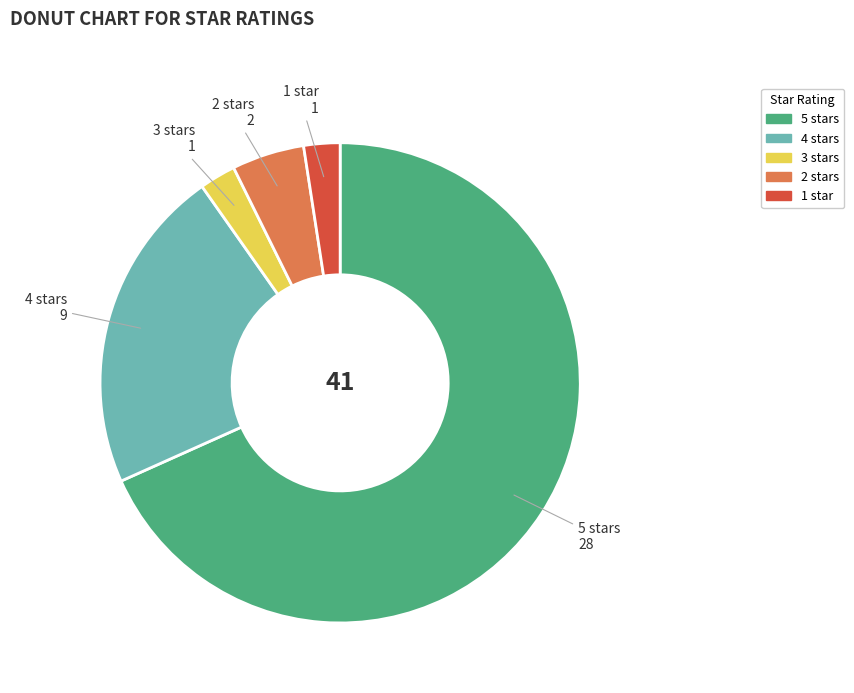

What is the ratio of the value at 3 stars to the value at 2 stars?

0.5